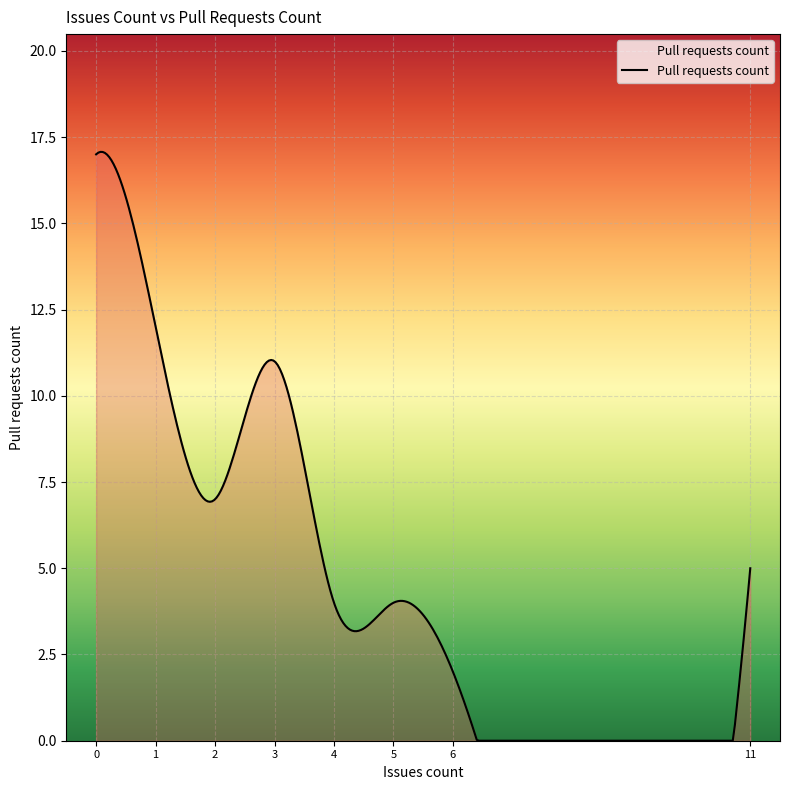

What is the greatest value displayed?

17.1